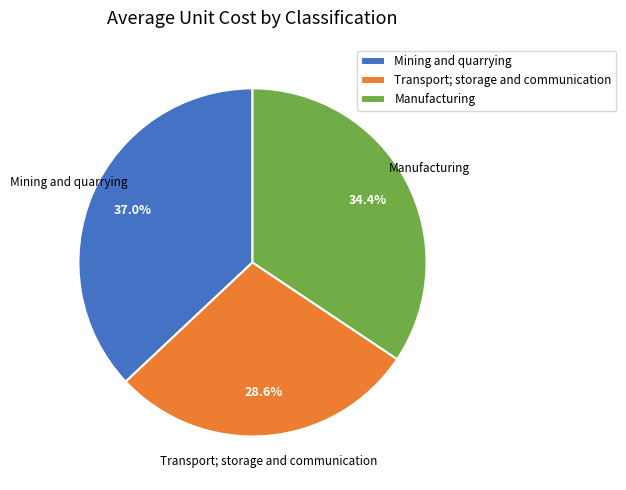

Is there any slice that represents more than half of the pie?

No